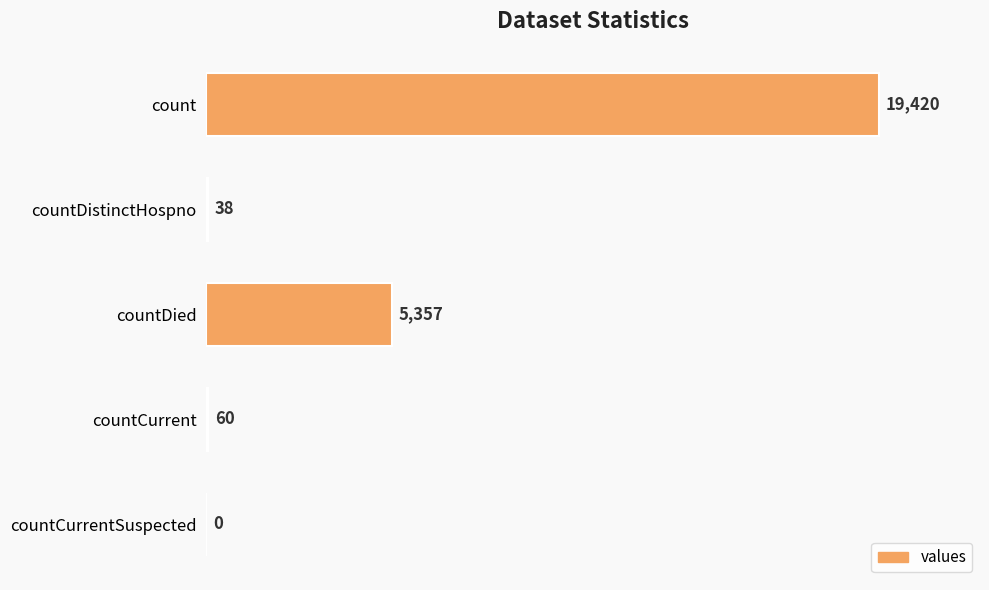

Reading top to bottom, transcribe all the data shown in this chart.

count=19420	countDistinctHospno=38	countDied=5357	countCurrent=60	countCurrentSuspected=0